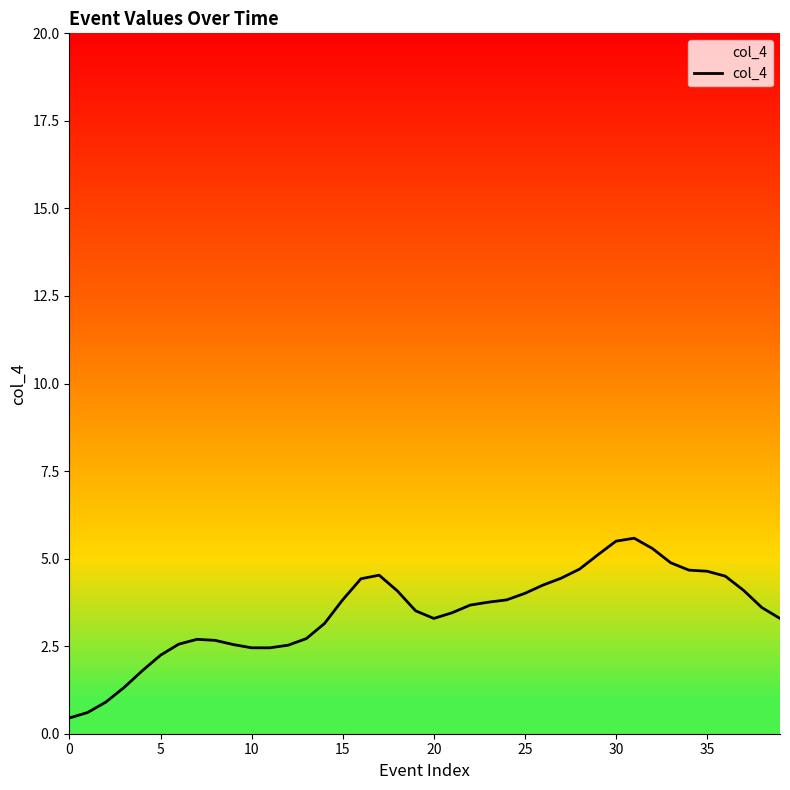

What is the maximum value shown in the chart?

5.6